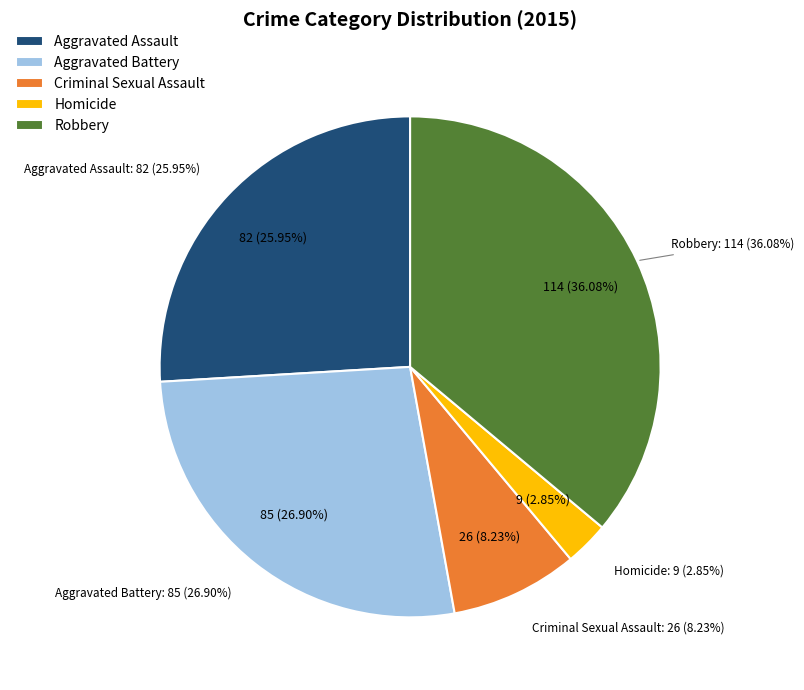

What is the change in value from Aggravated Battery to Robbery?

+29